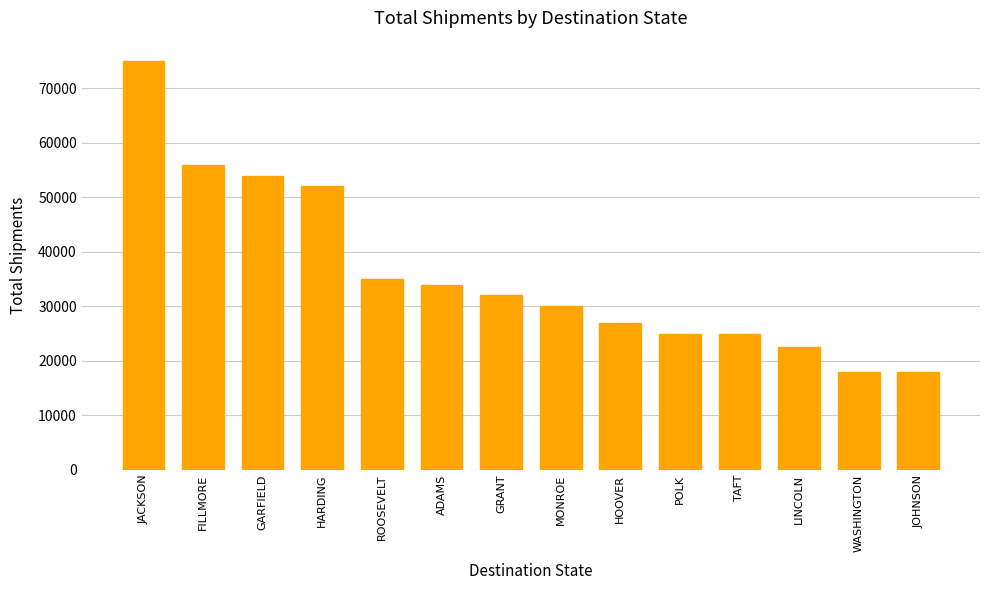

What position from the left is GARFIELD?

3